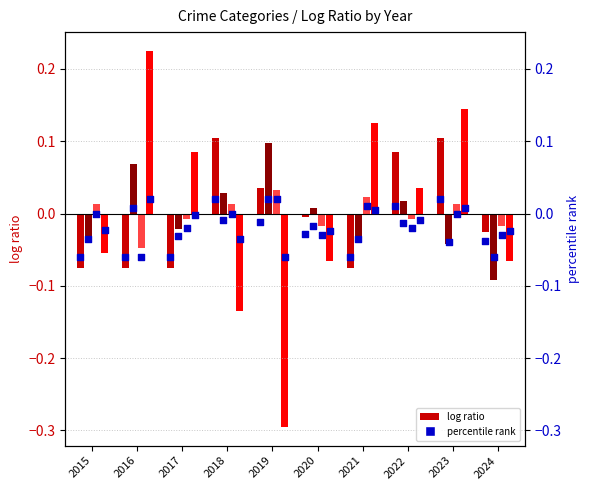

Between 2016 and 2017, which is larger?

2016